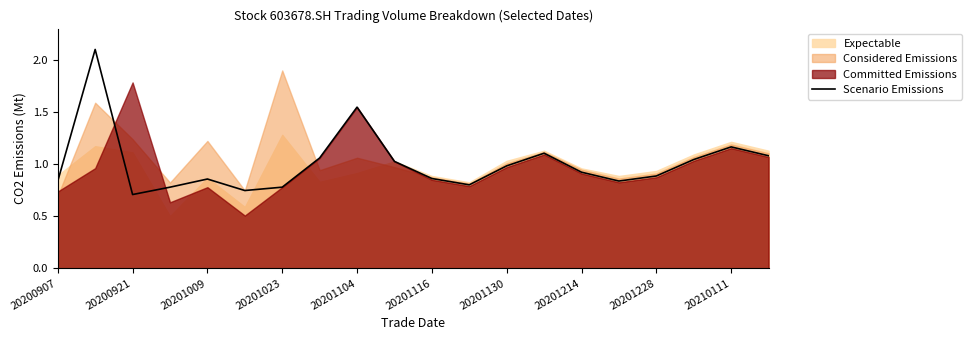

What is the difference between the maximum and second lowest values?

1.4